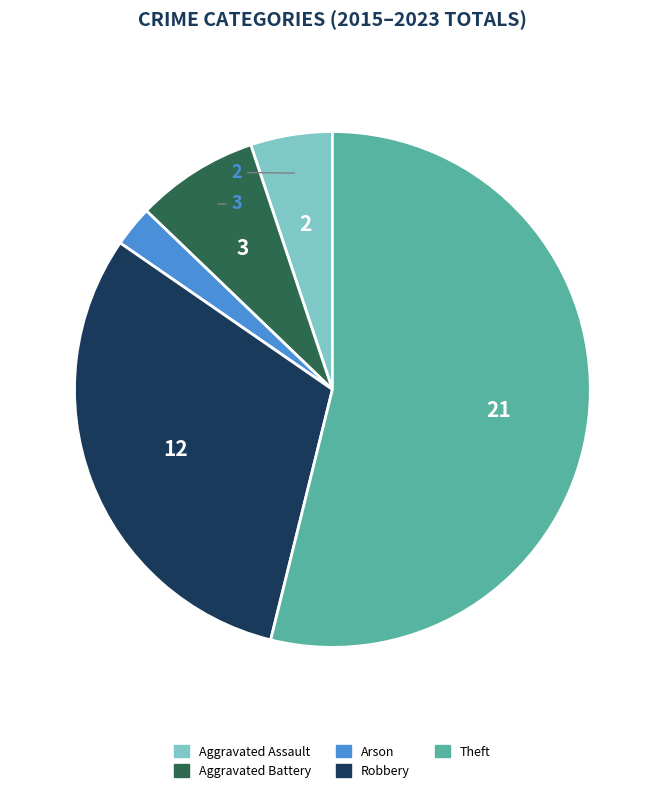

Which slice represents more than half of the pie?

Theft